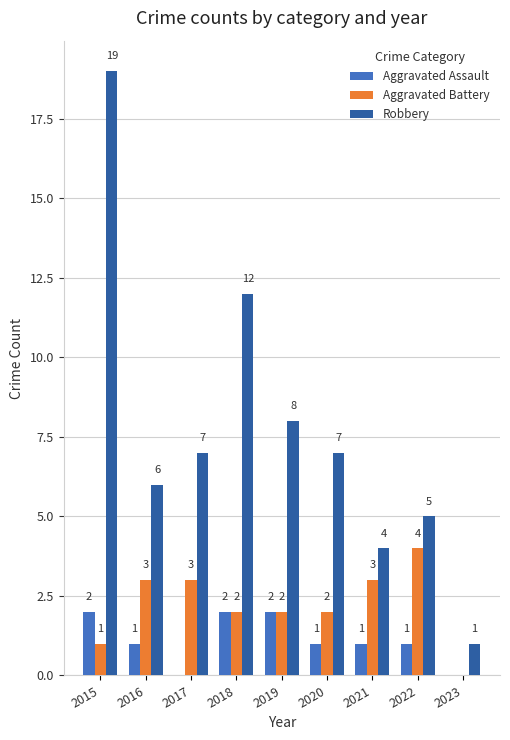

What is the sum of all Aggravated Assault values?

10